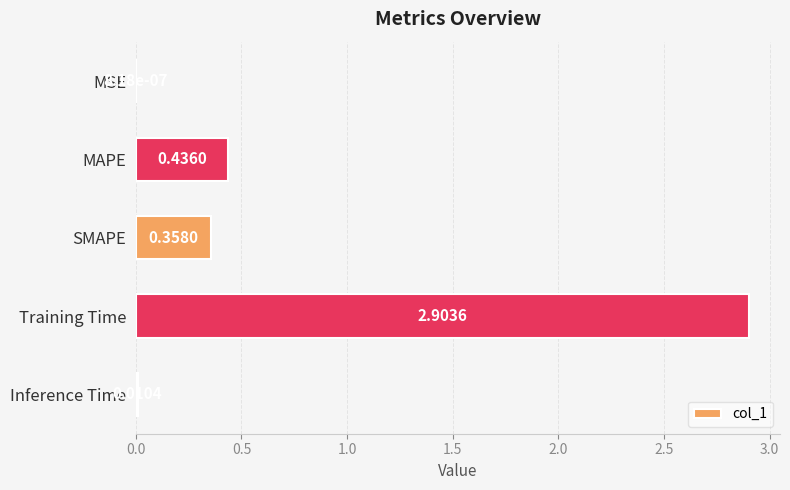

What is the change in value from Training Time to Inference Time?

-2.9